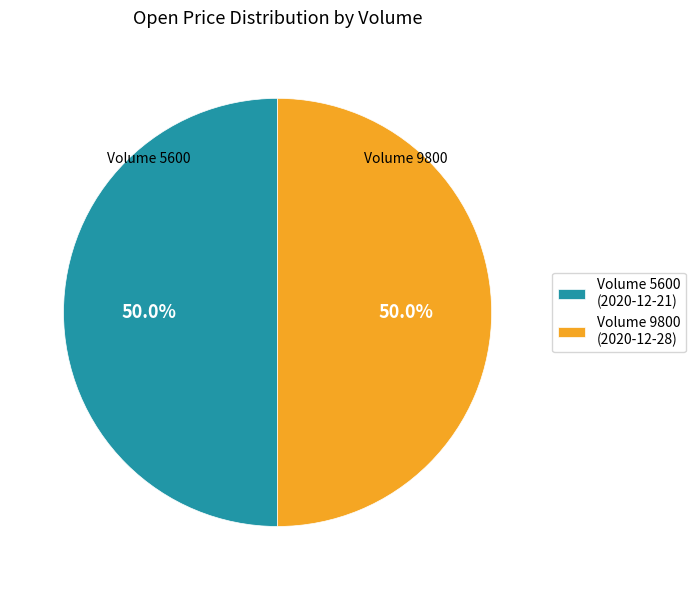

What percentage is NOT represented by Volume 5600 (2020-12-21)?

50.0%